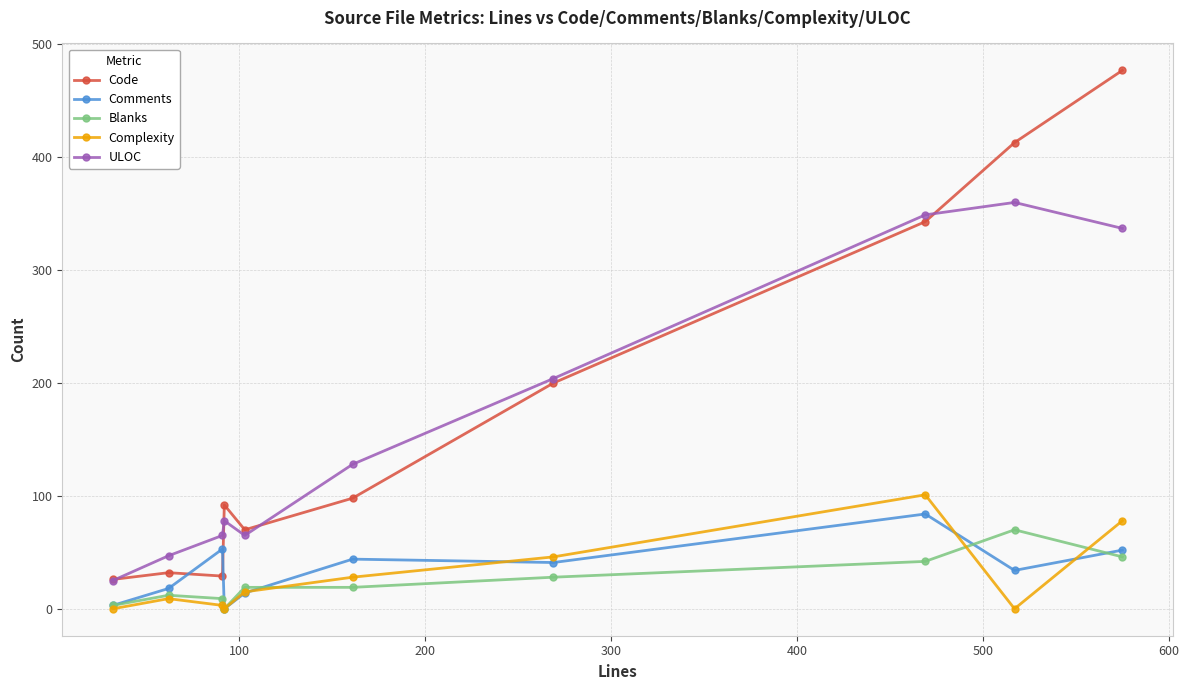

At how many categories does at least one series exceed 297?

3